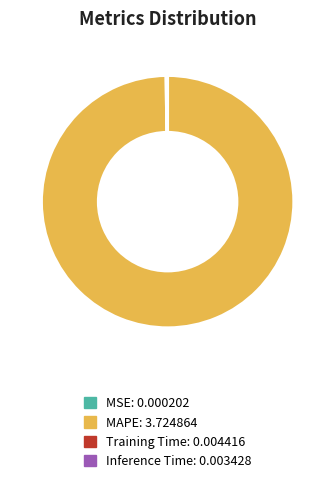

Is MAPE the majority of the pie?

Yes